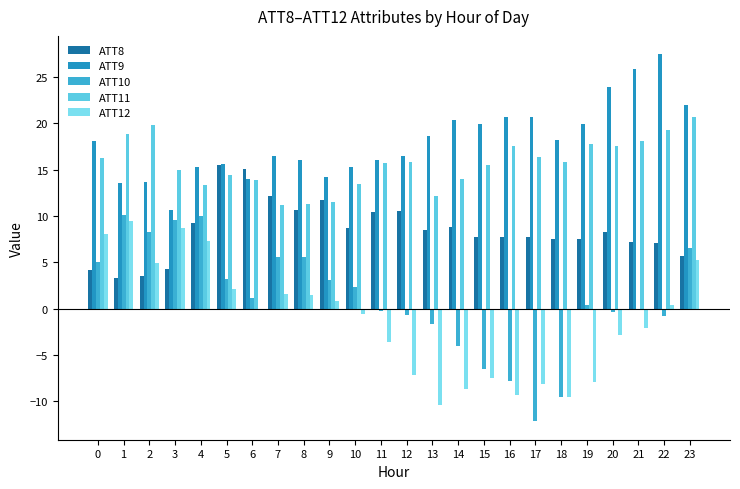

How many categories are shown in the chart?

24